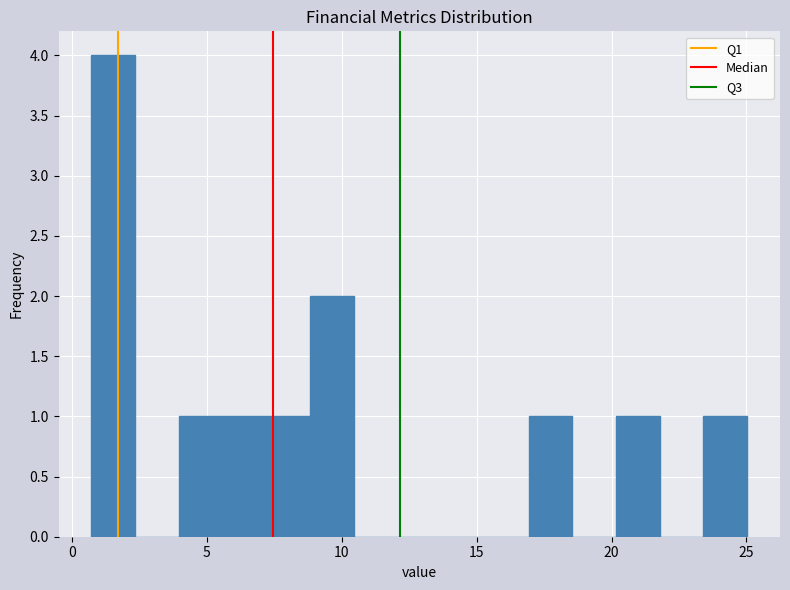

Around what value on the x-axis is the tallest bar? Give the approximate position of its centre, as read against the axis.

1.5